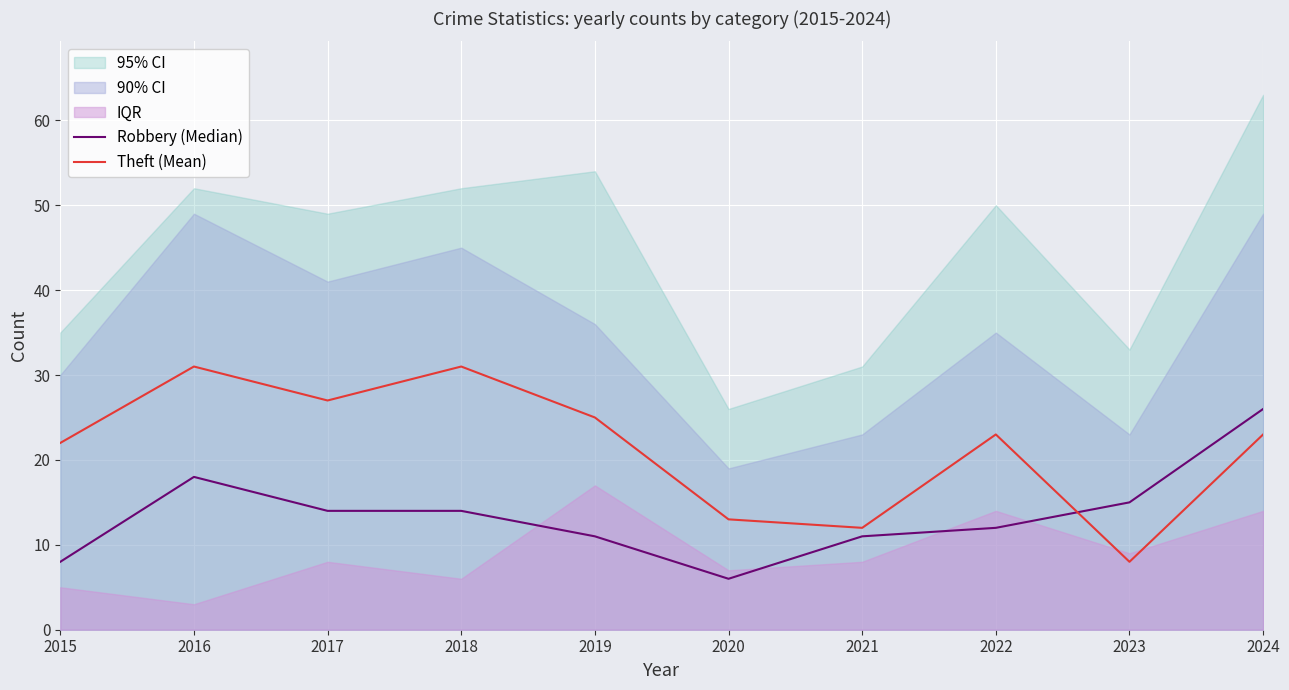

How many interior local valleys does the Robbery (Median) series have?

1